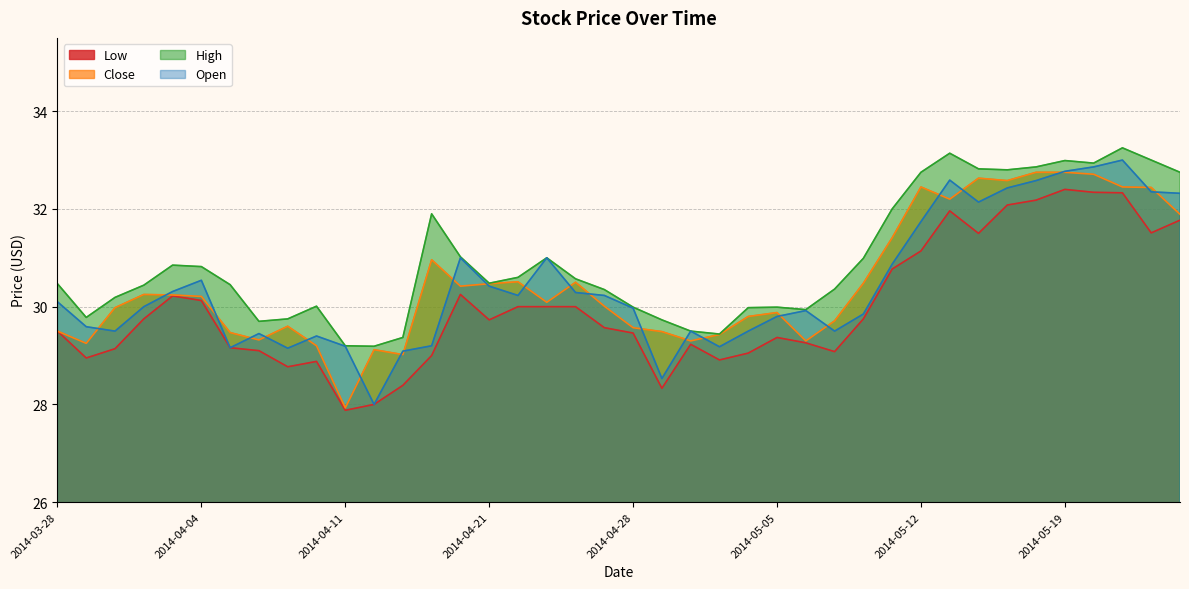

What is the approximate value of Open at 2014-04-30?

29.5